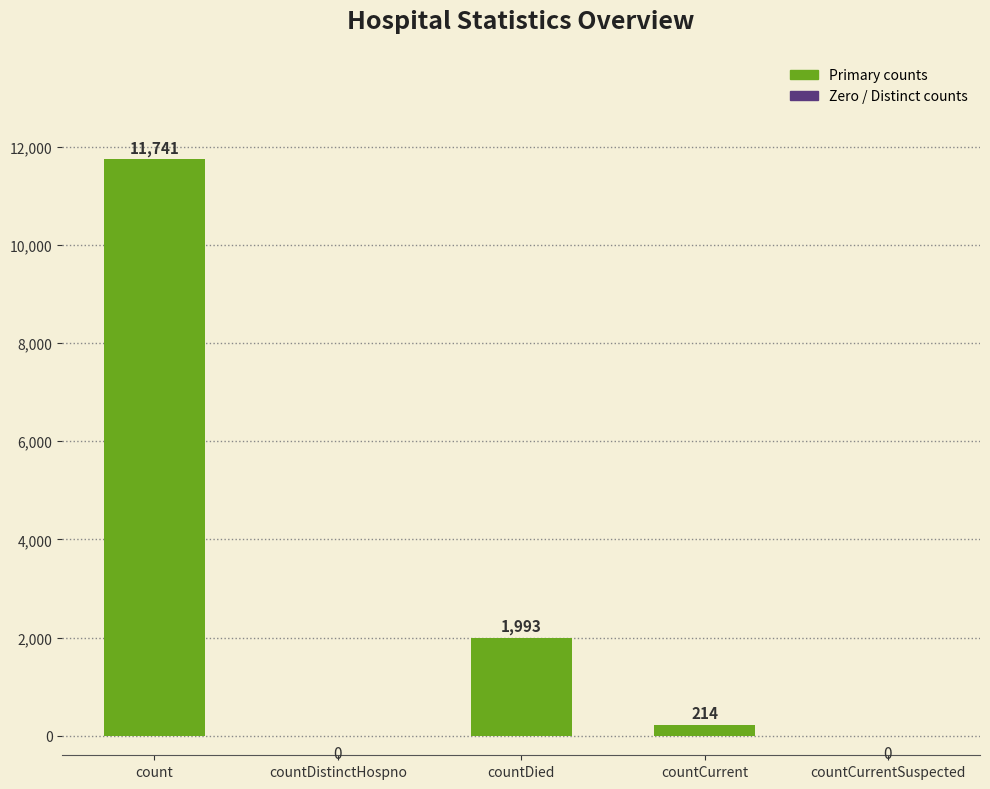

What is the change in value from countDistinctHospno to countCurrent?

+214